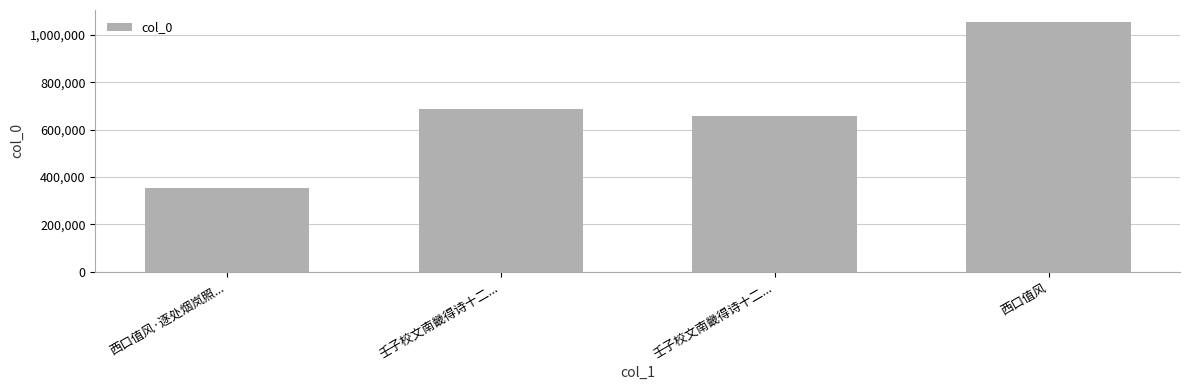

Reading left to right, extract all data points from this chart.

西口值风·逐处烟岚照...=355577	壬子校文南畿得诗十二...=685283	壬子校文南畿得诗十二...=658548	西口值风=1052142